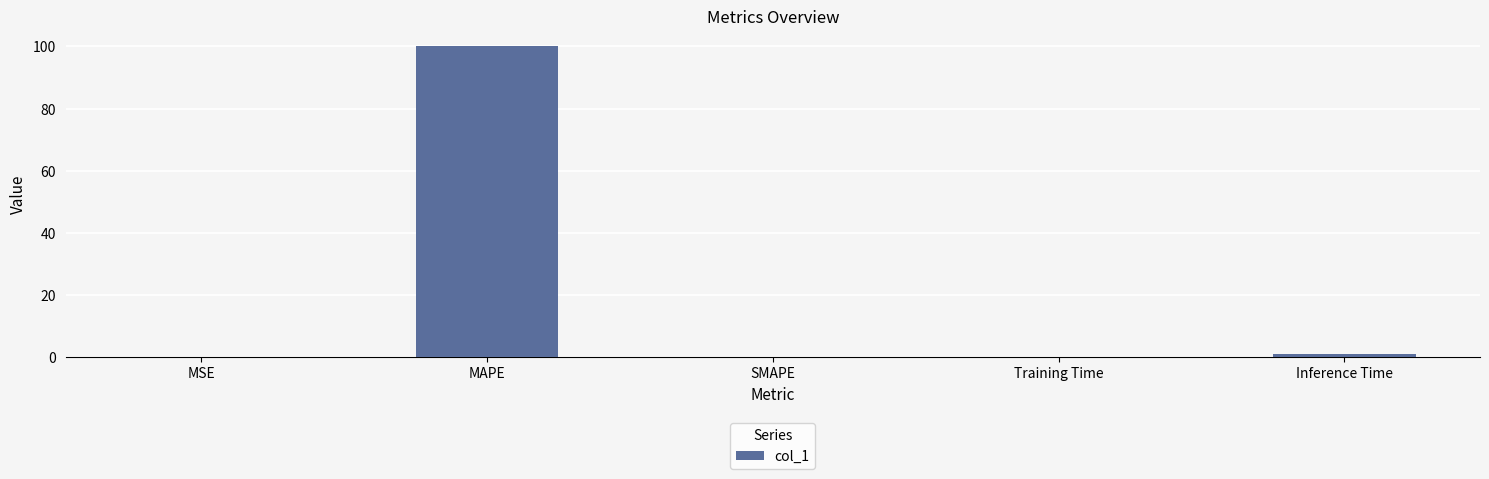

How many distinct data groups are displayed?

1